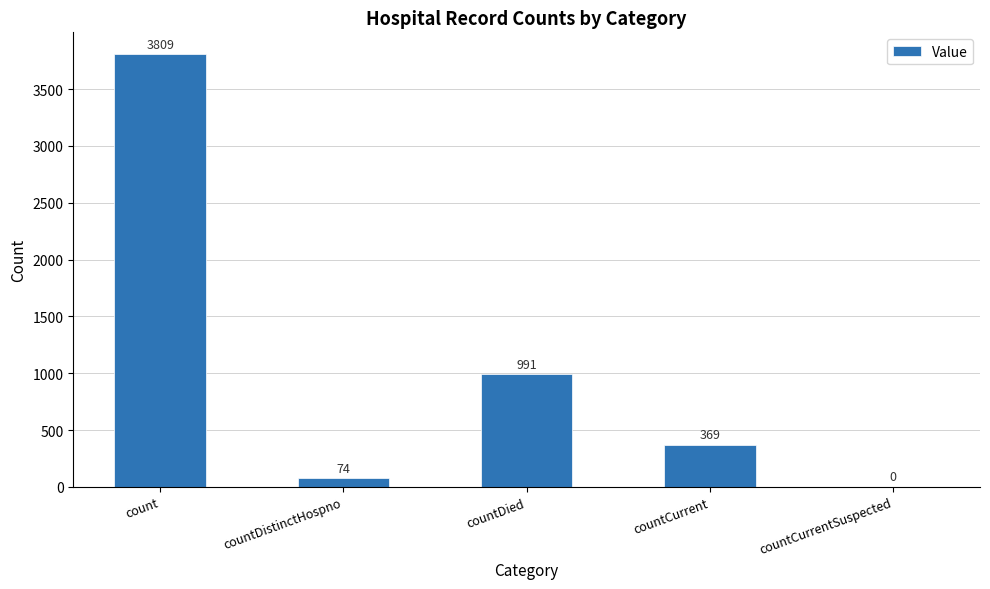

Count the number of data series in this chart.

1